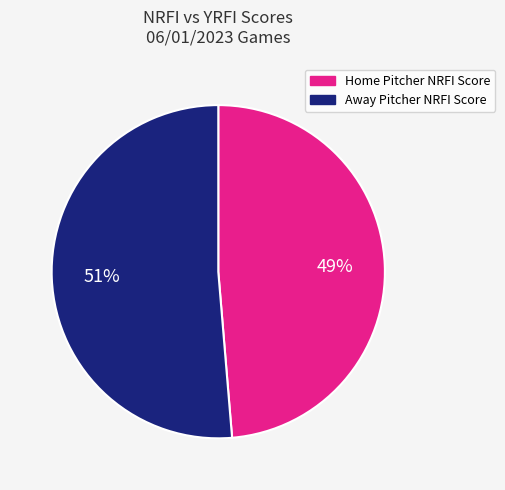

To the nearest percent, what is the average slice percentage?

50%